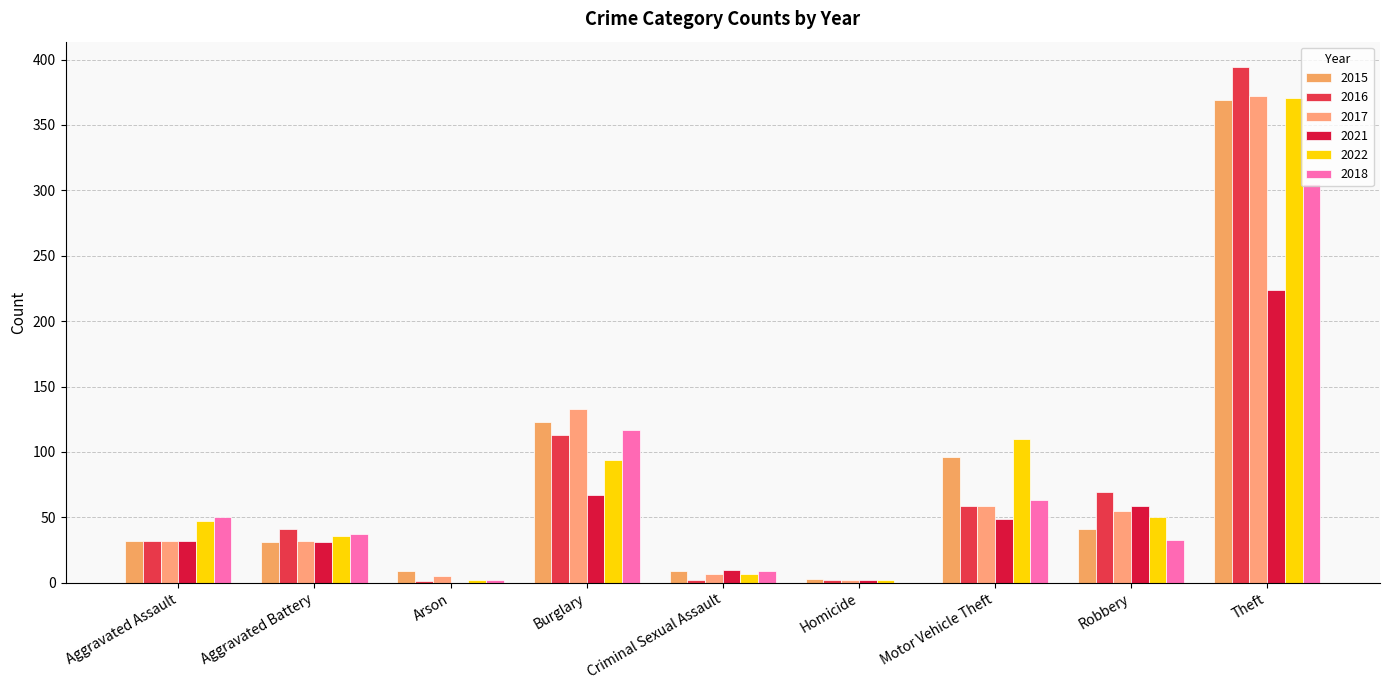

Which series changed the most between Aggravated Battery and Homicide?

2016